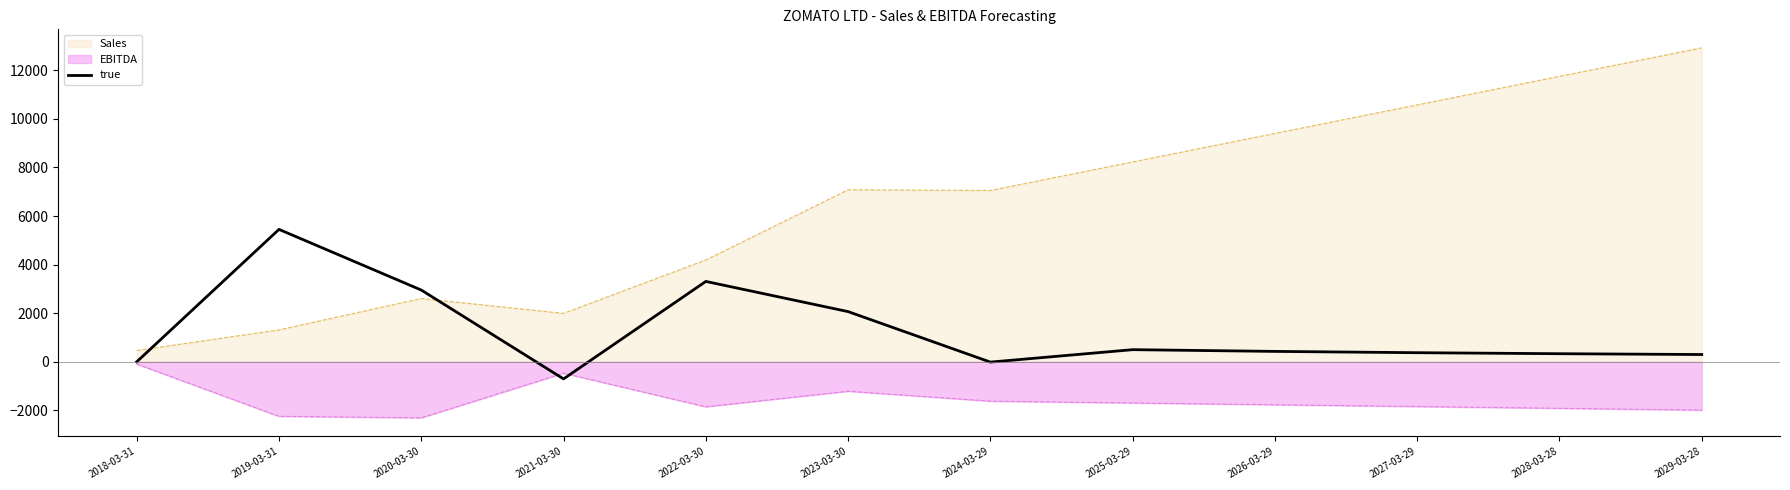

What is the label of the 12th point from the left?

2029-03-28